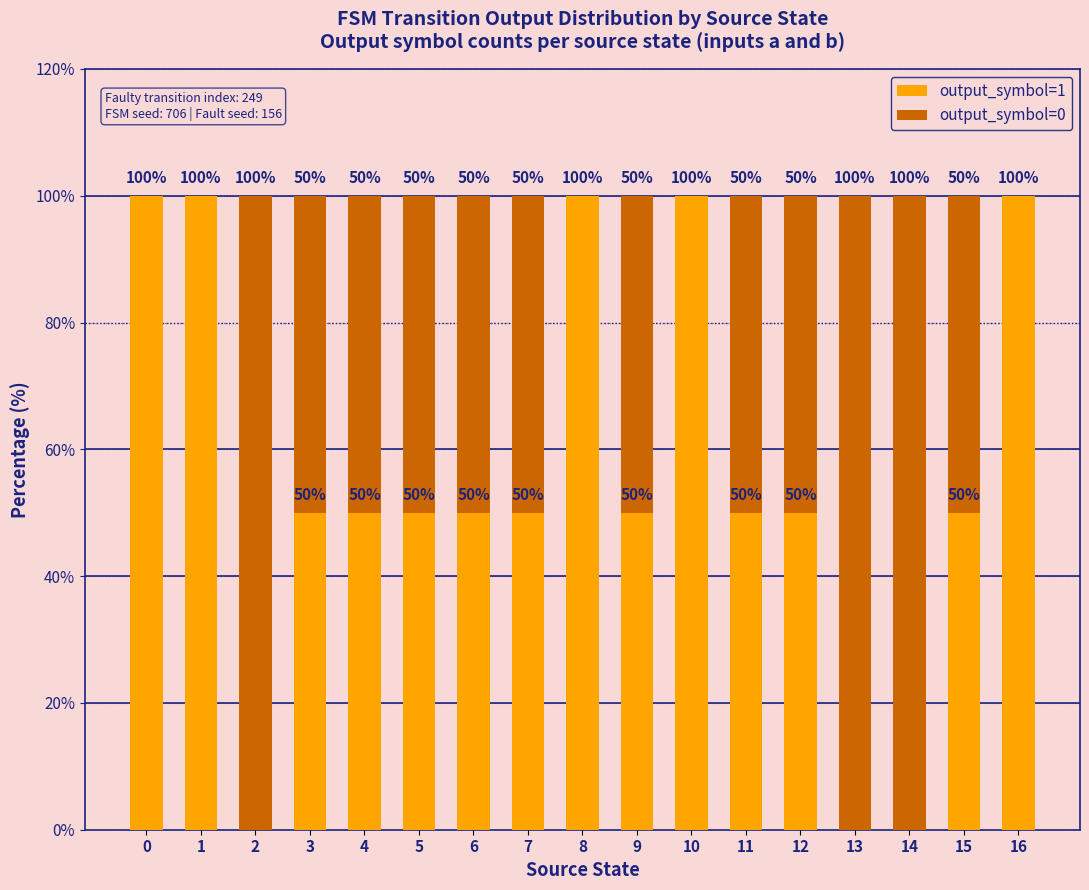

How many output_symbol=1 values are between 50 and 100?

14